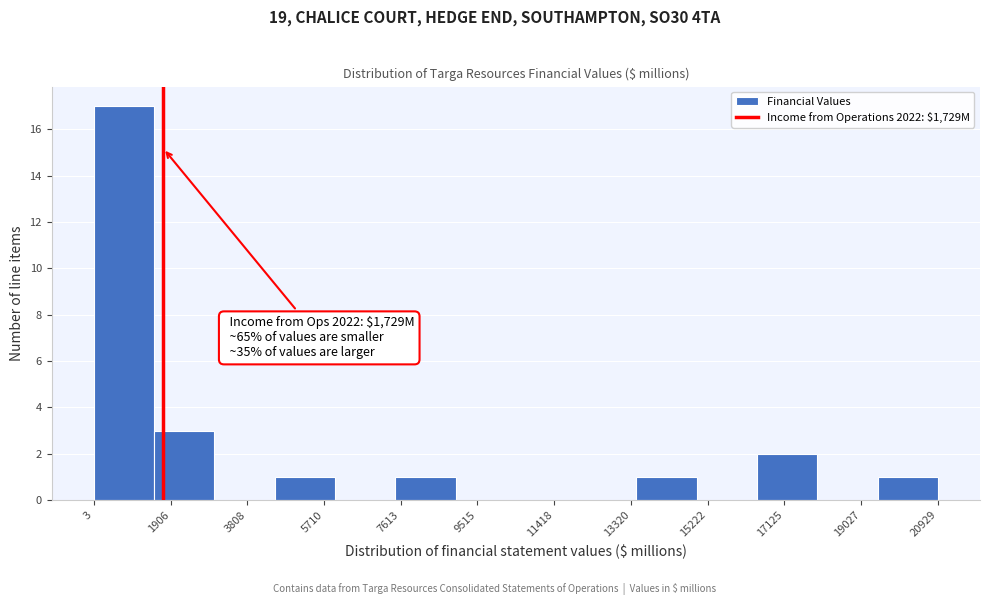

Which range on the x-axis has the tallest bar?

0 to 1400